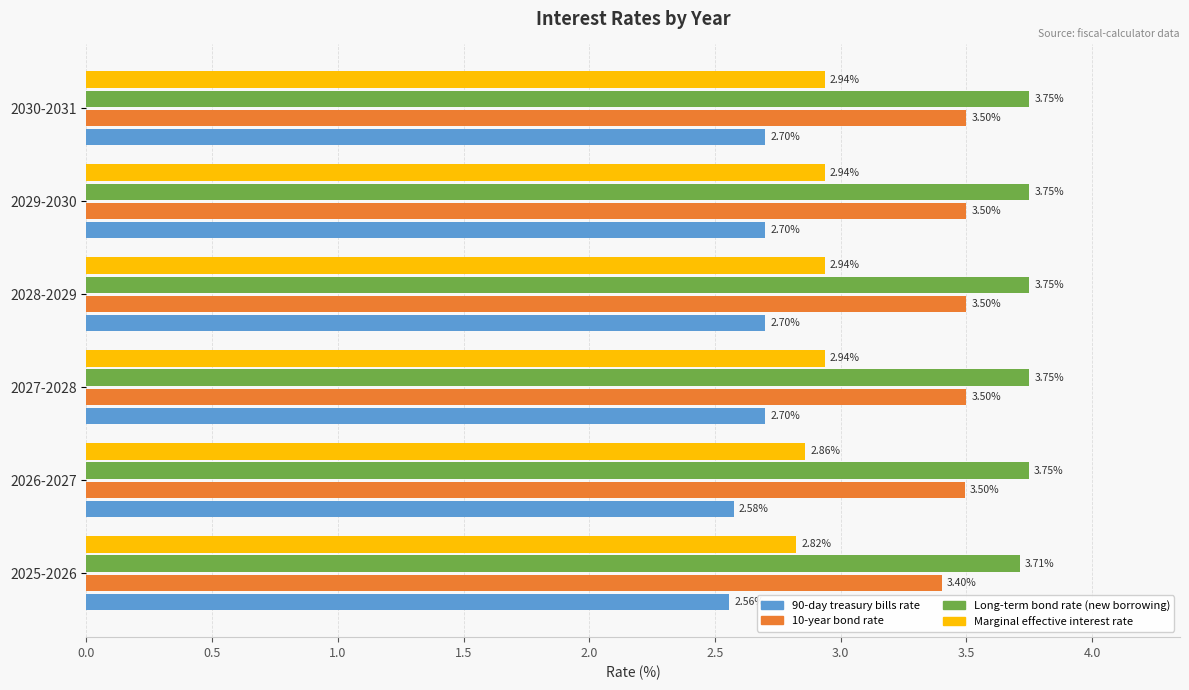

What are all the series names shown in the legend?

90-day treasury bills rate, 10-year bond rate, Long-term bond rate (new borrowing), Marginal effective interest rate